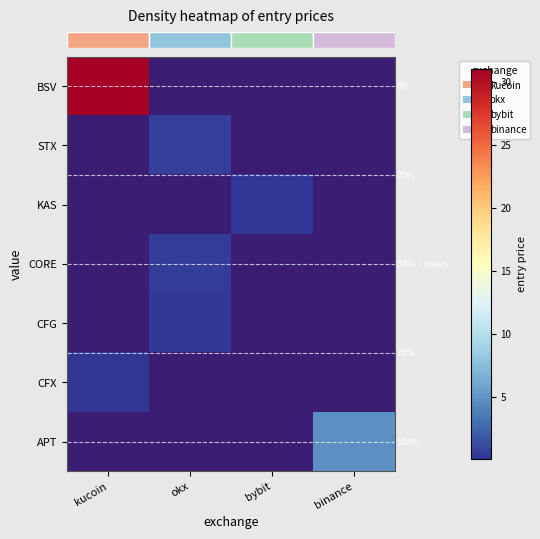

Is it true that row_0 equals 55.6 at kucoin?

False